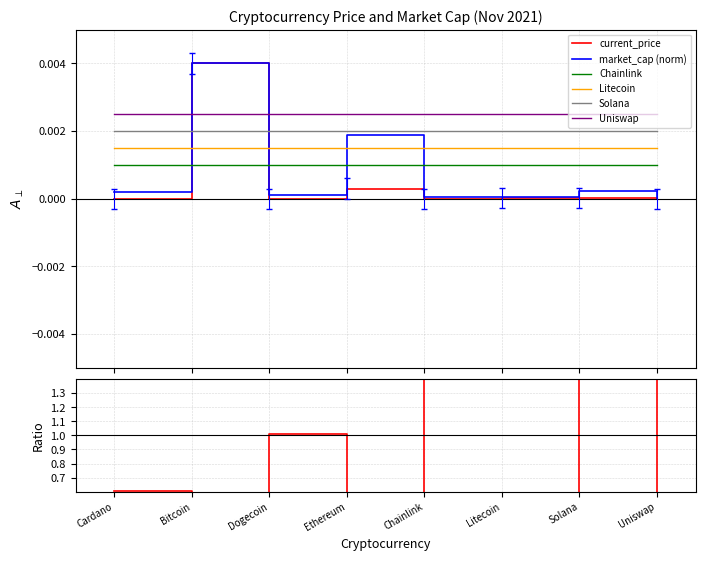

What is the greatest value displayed?

2.2